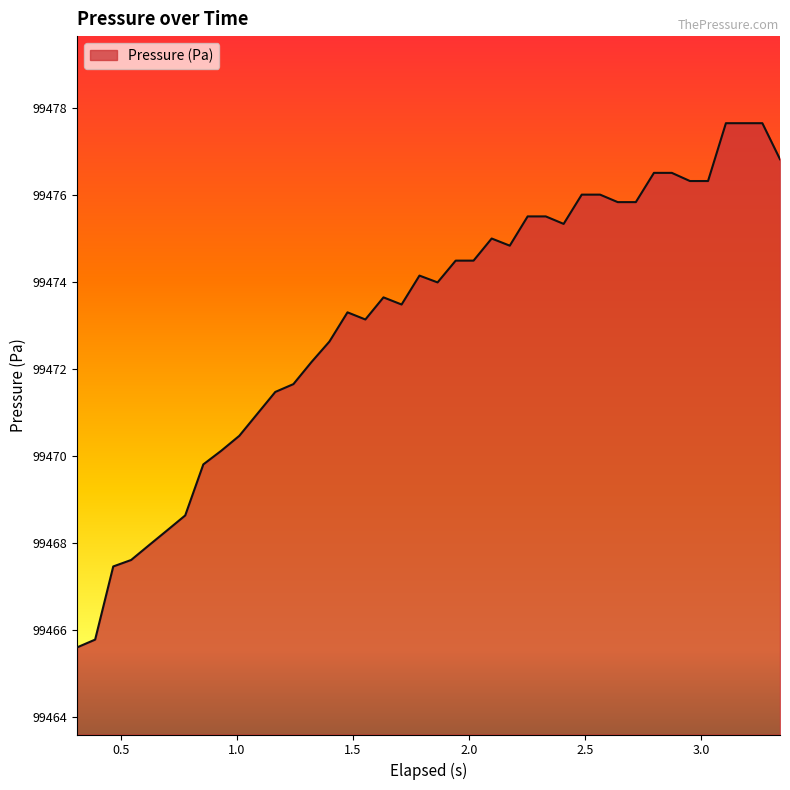

Reading left to right, transcribe all the data shown in this chart.

99465.6	99465.8	99467.5	99467.6	99468.0	99468.3	99468.6	99469.8	99470.1	99470.5	99471.0	99471.5	99471.7	99472.2	99472.6	99473.3	99473.1	99473.6	99473.5	99474.1	99474.0	99474.5	99474.5	99475.0	99474.8	99475.5	99475.5	99475.3	99476.0	99476.0	99475.8	99475.8	99476.5	99476.5	99476.3	99476.3	99477.6	99477.6	99477.6	99476.8